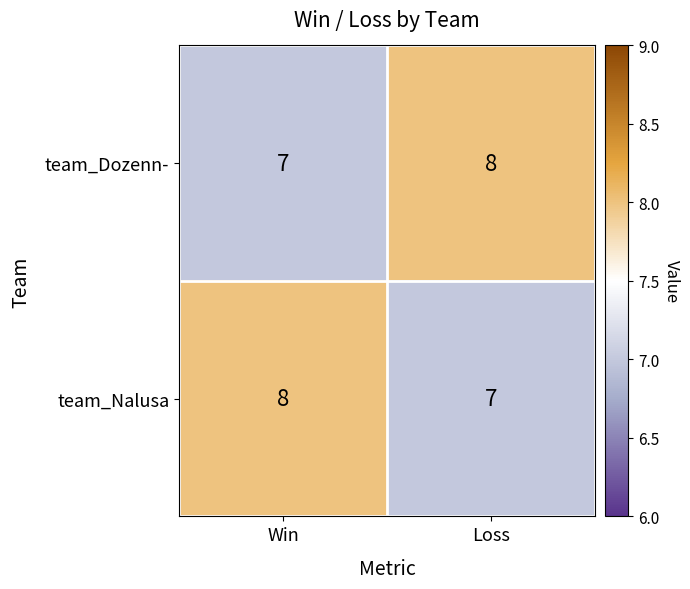

What is the sum of all team_Dozenn- values?

15